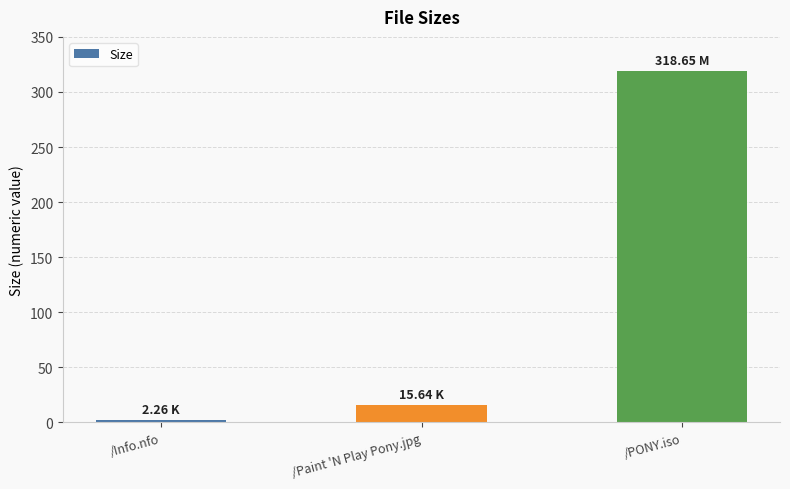

What is the difference between the maximum and minimum values?

316.4